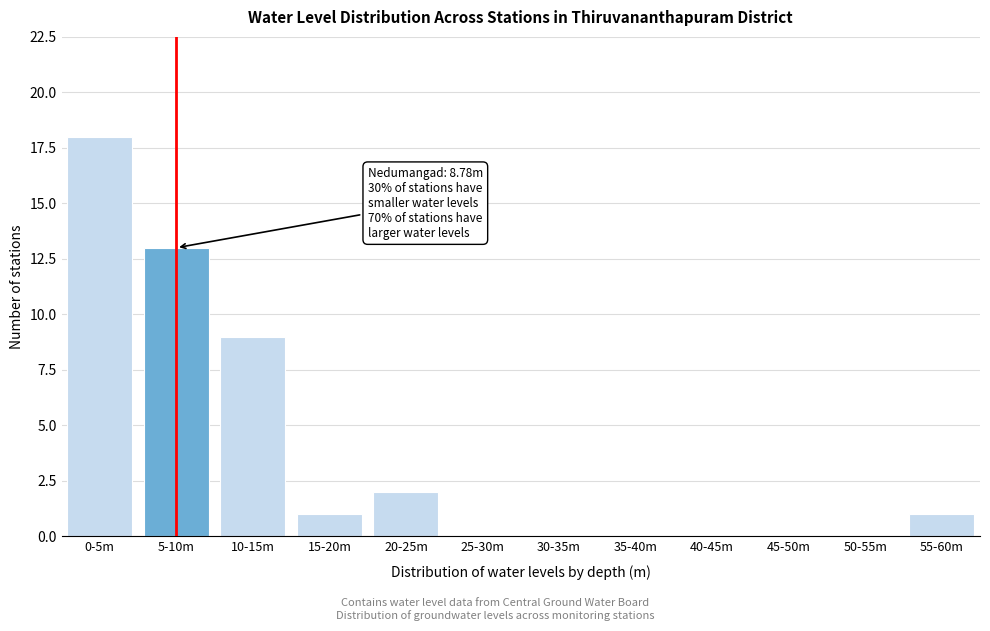

Reading left to right, extract all data points from this chart.

0-5m=18	5-10m=13	10-15m=9	15-20m=1	20-25m=2	25-30m=0	30-35m=0	35-40m=0	40-45m=0	45-50m=0	50-55m=0	55-60m=1